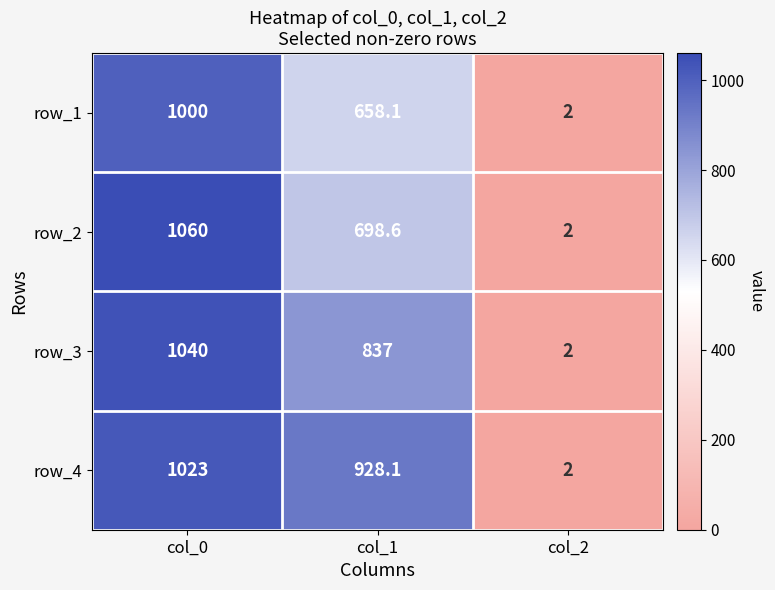

Count the row_1 values in the range 2 to 1000.

3